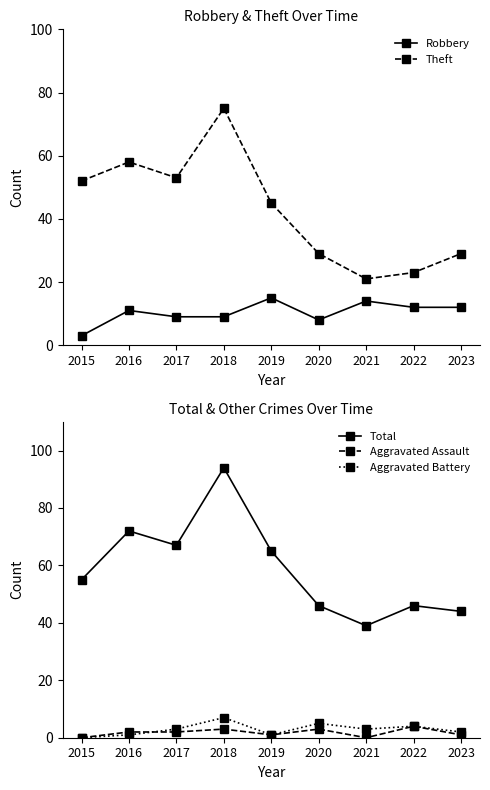

True or false: Theft and Total intersect in this chart.

False